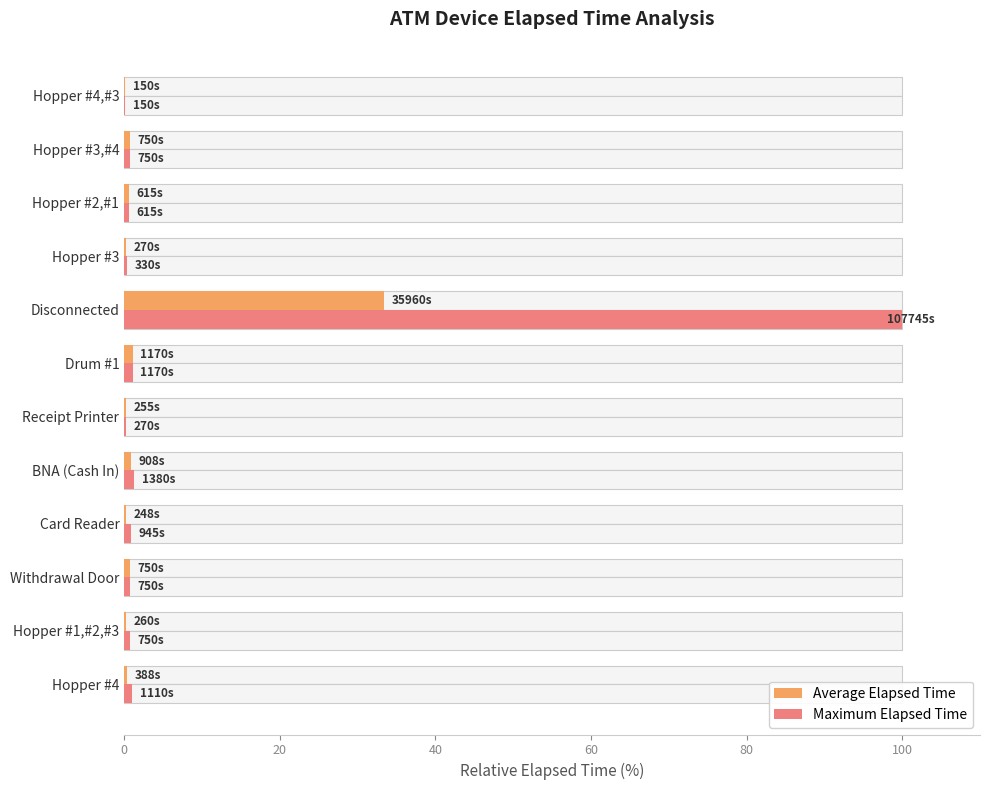

The Maximum Elapsed Time series shows 0.1 at Hopper #4,#3. True or false?

True